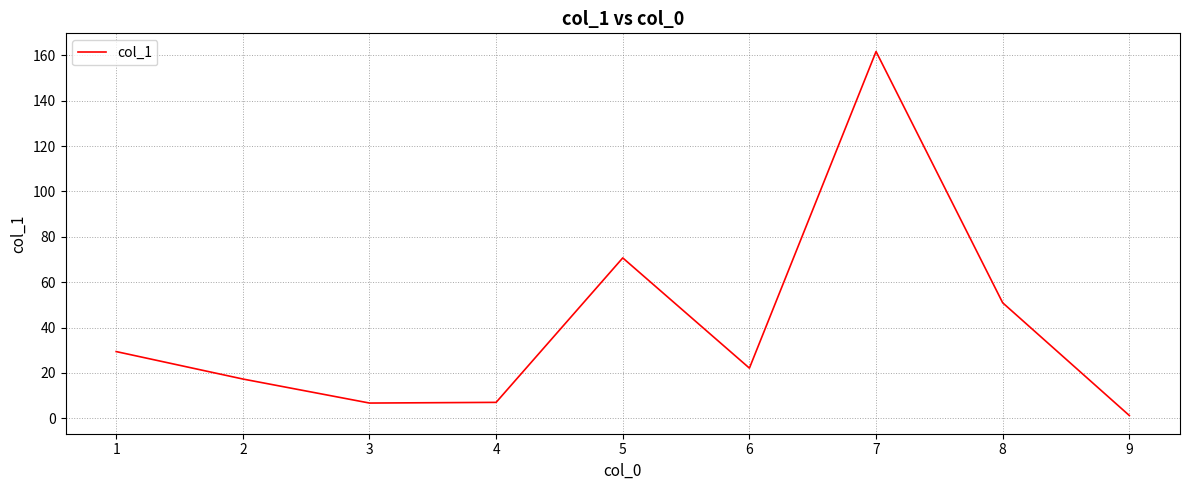

Approximately how many times larger is the value at 8 compared to 6?

2.3